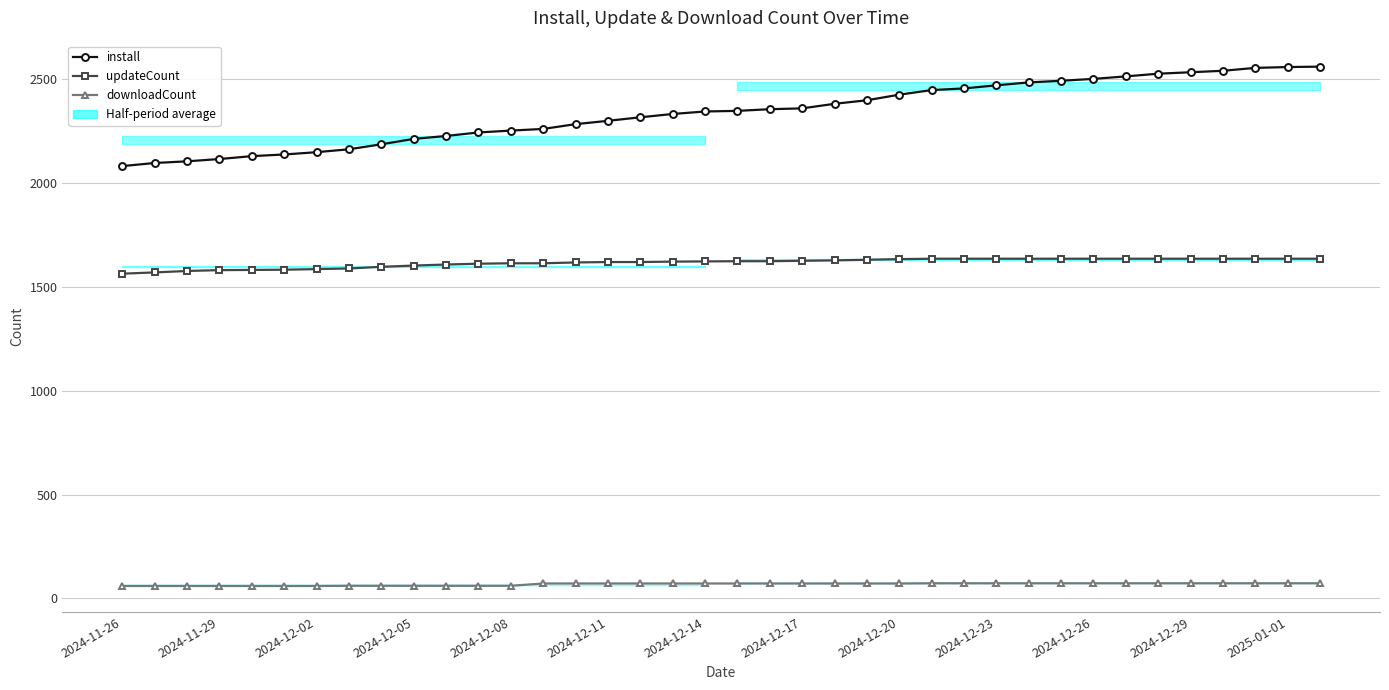

Reading right to left, extract all data points from this chart.

install: 2561	2559	2555	2541	2534	2527	2514	2502	2493	2485	2471	2456	2448	2426	2399	2382	2360	2356	2348	2345	2333	2317	2300	2284	2261	2253	2244	2227	2213	2187	2163	2149	2138	2130	2116	2105	2097	2082
updateCount: 1636	1636	1636	1636	1636	1636	1636	1636	1636	1636	1636	1636	1636	1634	1631	1628	1626	1624	1624	1623	1622	1620	1620	1618	1614	1614	1612	1608	1603	1597	1589	1586	1583	1582	1581	1577	1570	1564
downloadCount: 73	73	73	73	73	73	73	73	73	73	73	73	73	72	72	72	72	72	72	72	72	72	72	72	72	61	61	61	61	61	61	60	60	60	60	60	60	60